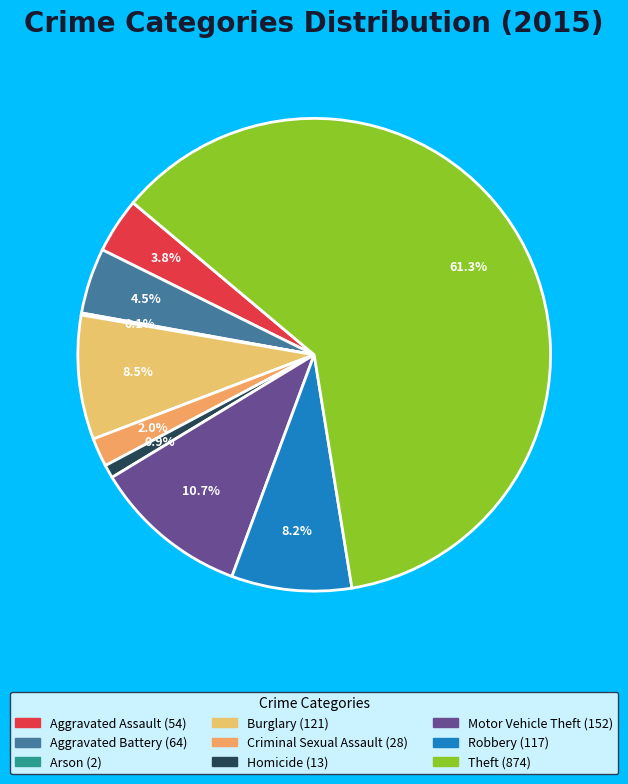

Rank the categories by value from highest to lowest.

Theft, Motor Vehicle Theft, Burglary, Robbery, Aggravated Battery, Aggravated Assault, Criminal Sexual Assault, Homicide, Arson